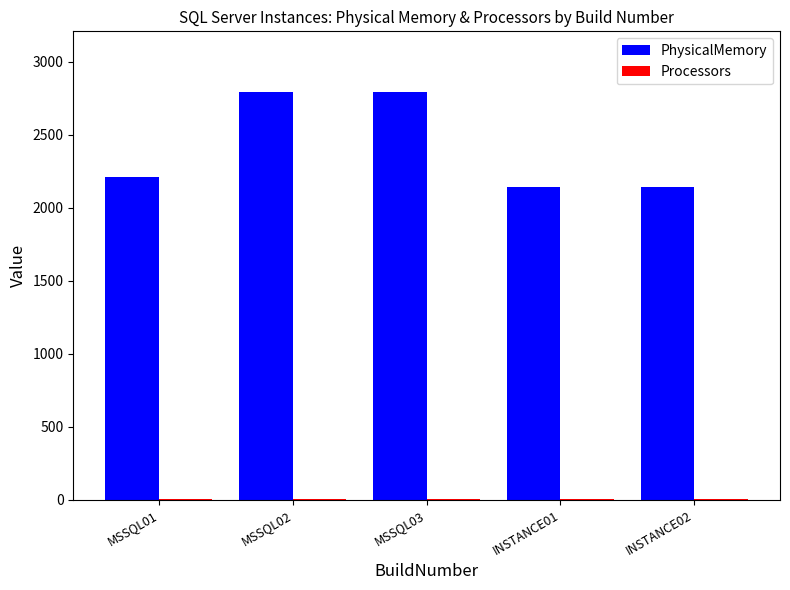

What value does the PhysicalMemory series have at MSSQL03?

2791